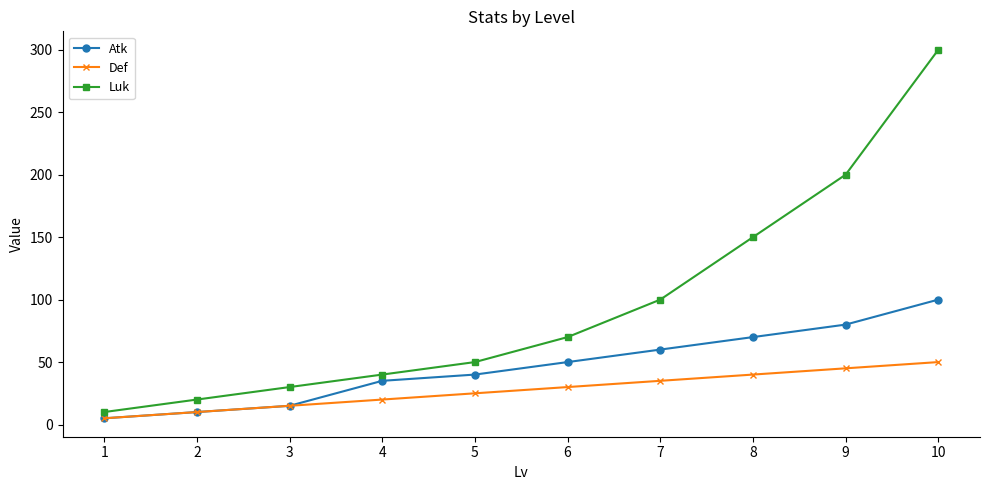

Which series has the widest spread of values?

Luk